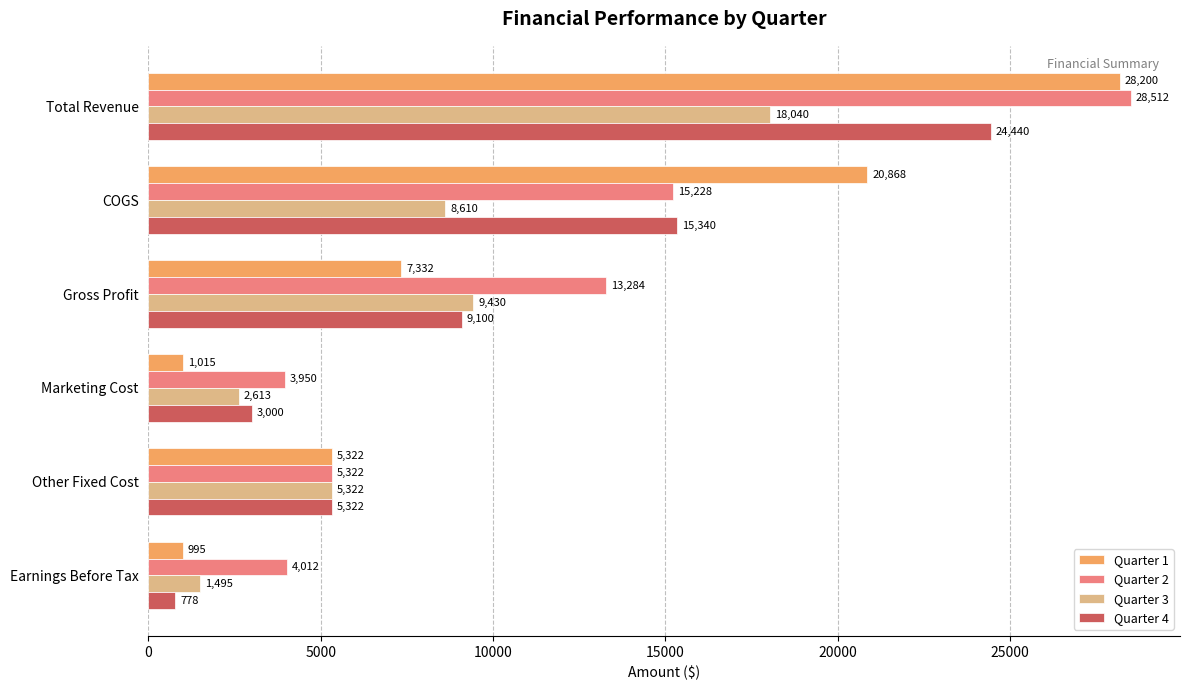

List the series in order of their peak value, lowest first.

Quarter 3, Quarter 4, Quarter 1, Quarter 2